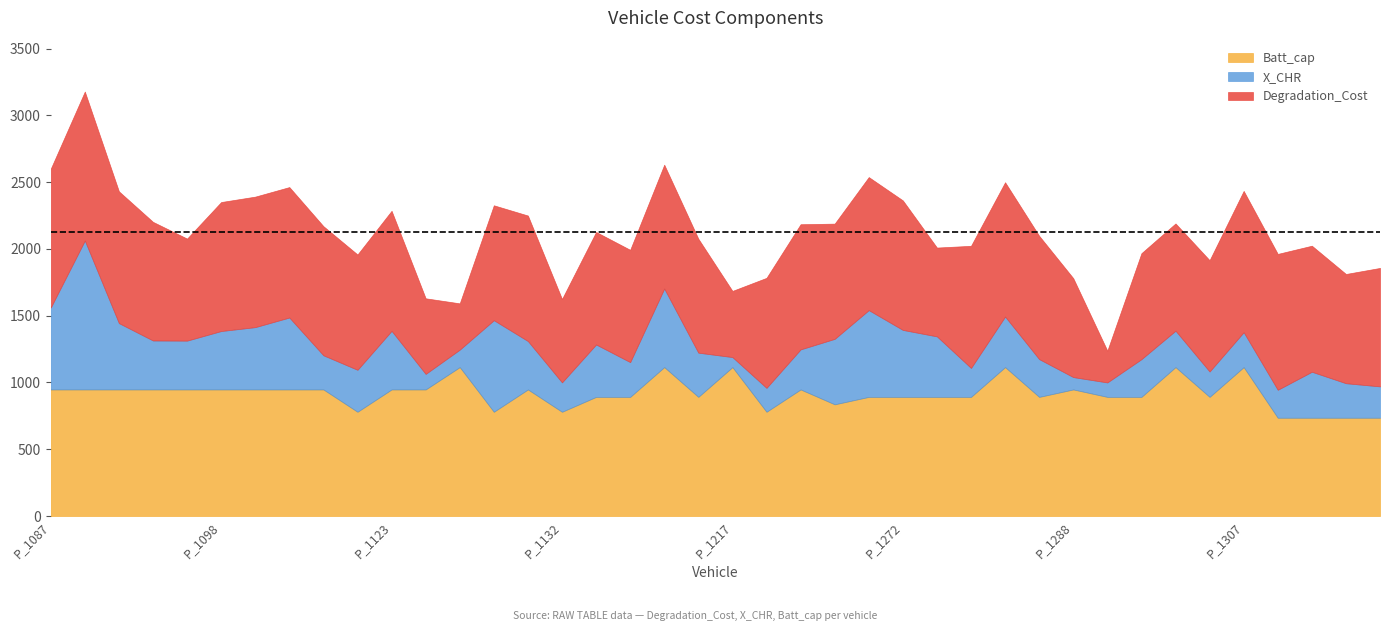

Is it true that X_CHR equals 11925.8 at P_1272?

False